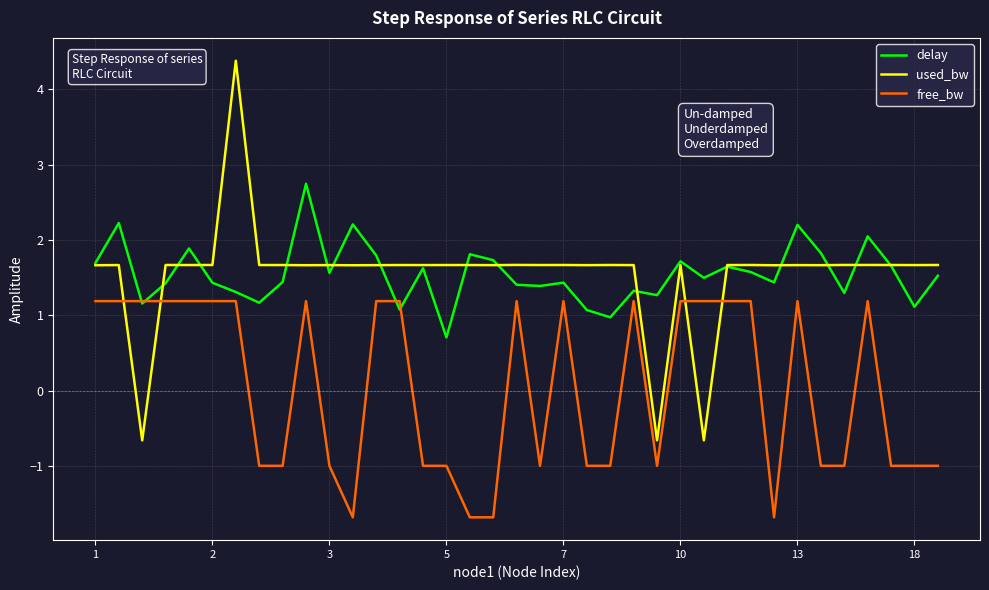

Rank the series by their maximum value, from highest to lowest.

used_bw, delay, free_bw